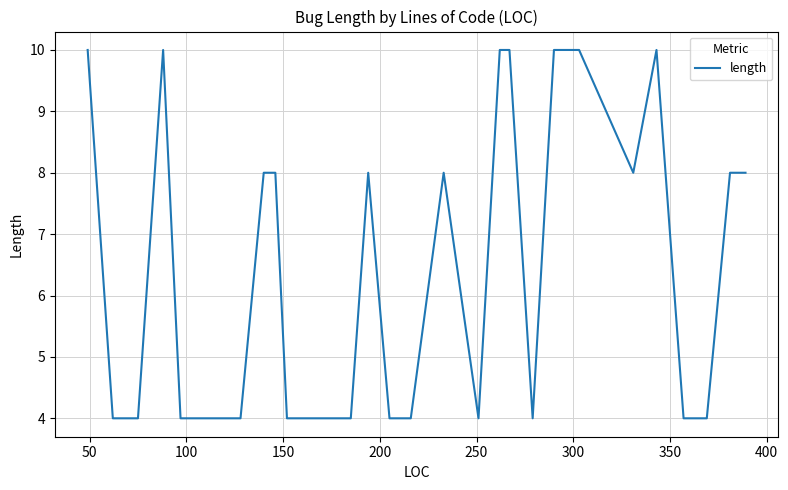

How many lines are shown in the chart?

1